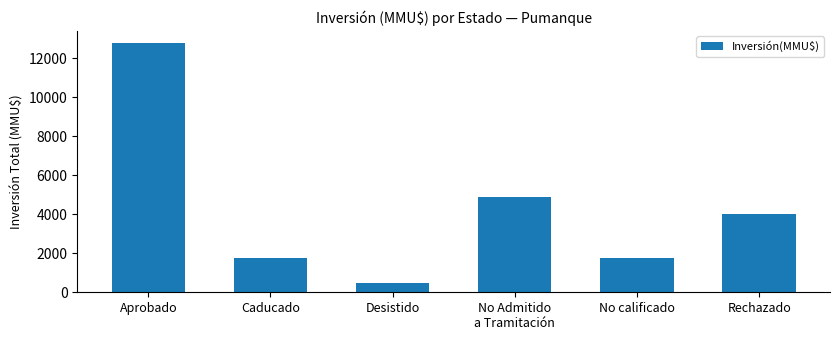

How many distinct data groups are displayed?

1